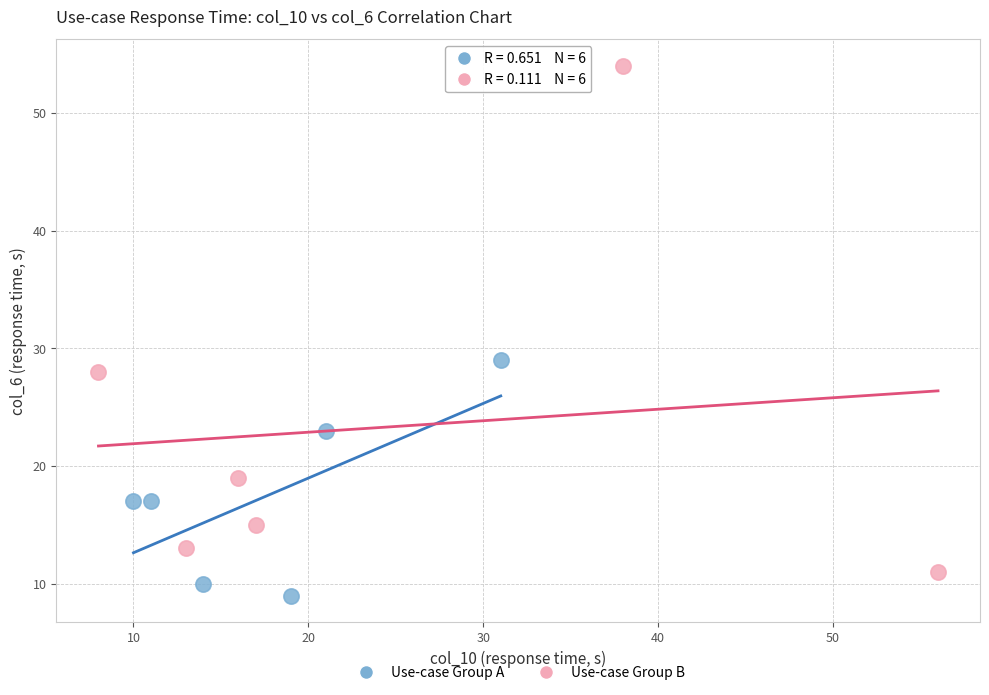

Which series contains the lowest Y value?

Use-case Group A